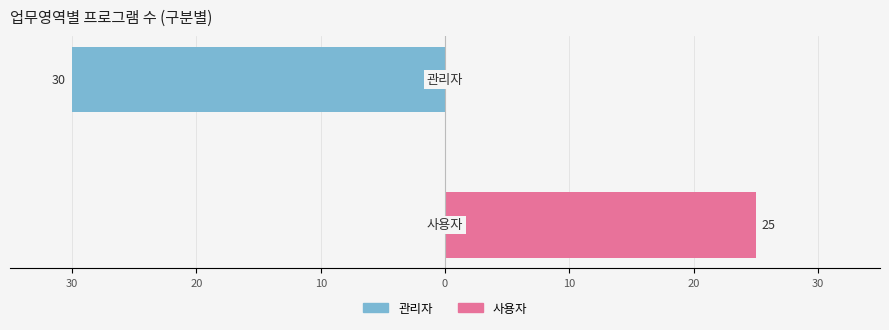

How many values in 사용자 are above zero?

1